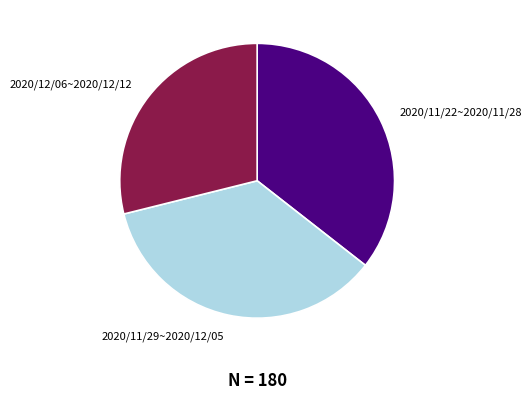

Is it true that 2020/11/29~2020/12/05 is 26% of the pie?

False